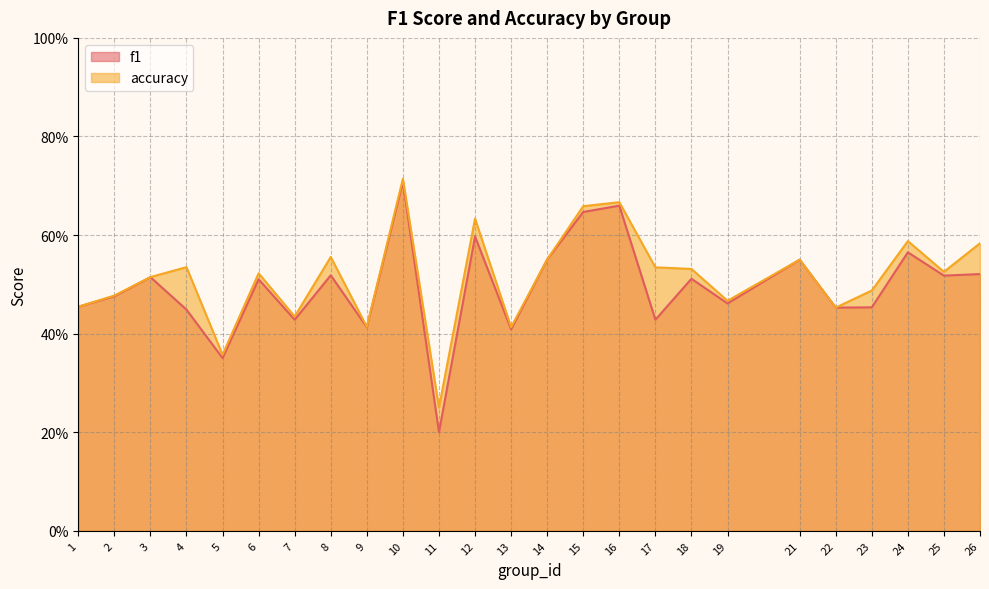

True or false: accuracy and f1 cross at least once.

False